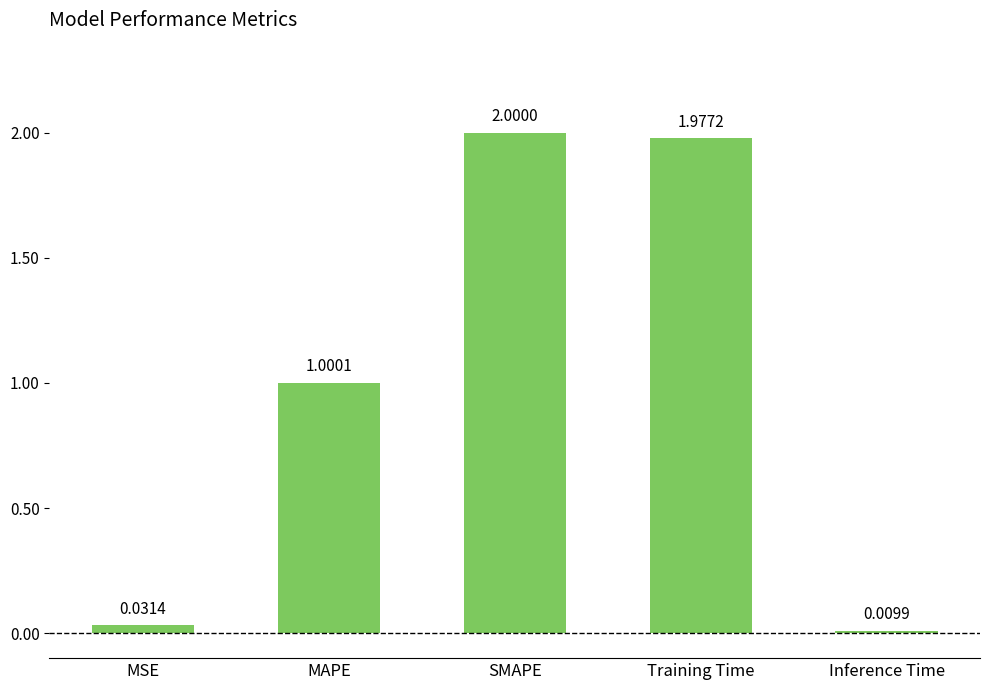

How many bars are there in total?

5